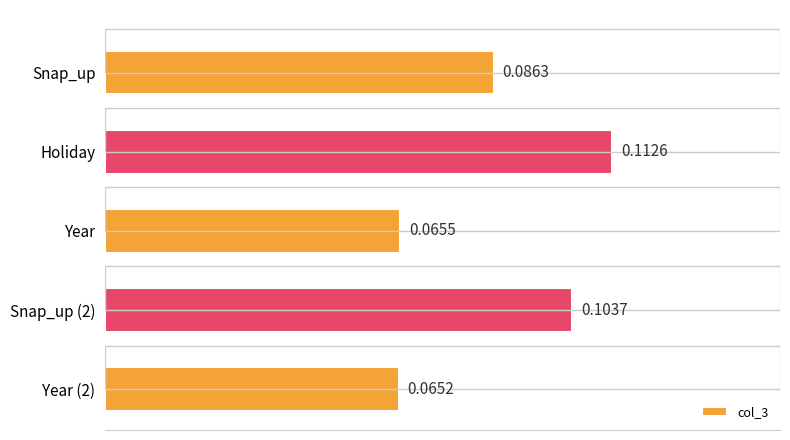

What is the value of the 4th bar from the left?

0.1